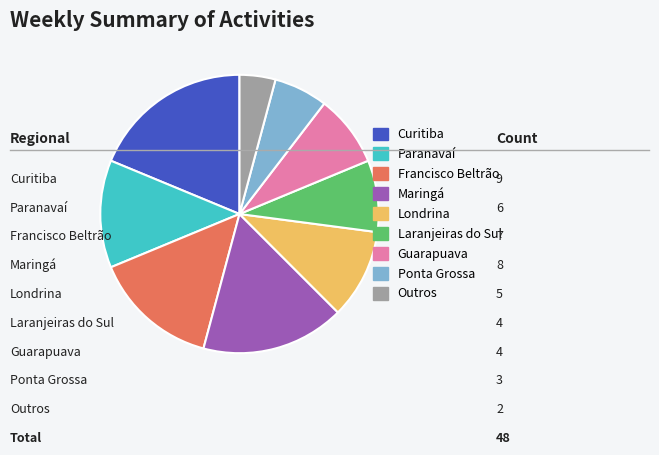

Which slice is the smallest?

Outros